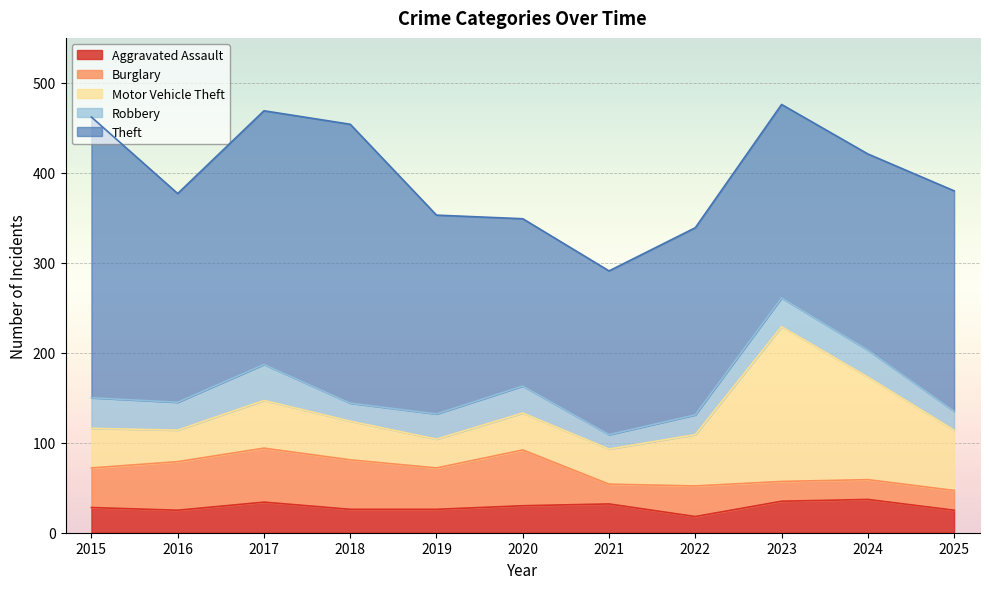

What are all the series names shown in the legend?

Aggravated Assault, Burglary, Motor Vehicle Theft, Robbery, Theft